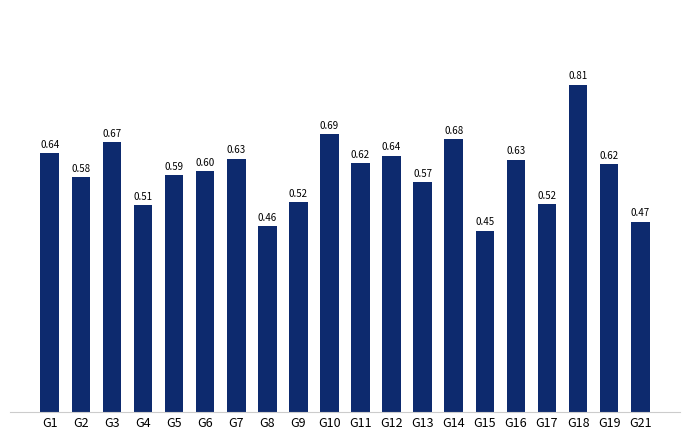

What is the difference between the maximum and second lowest values?

0.4